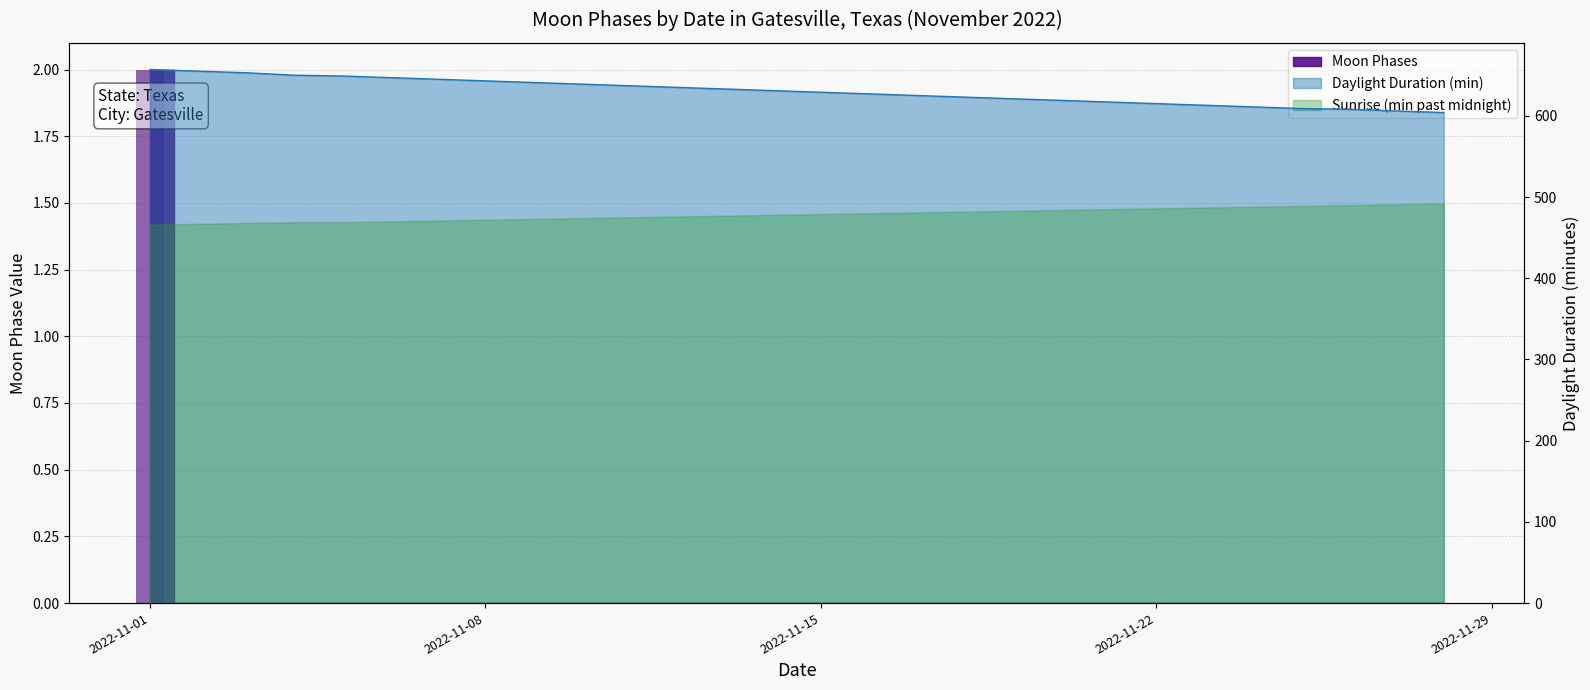

True or false: the data shows 0 at 2022-11-06.

True